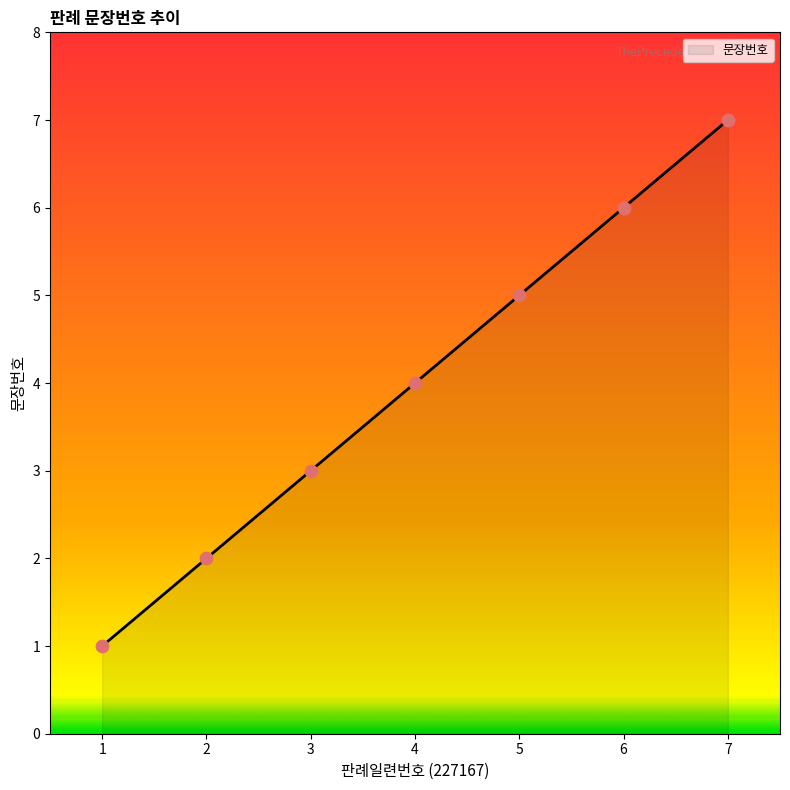

Between 3 and 4, which is larger?

4